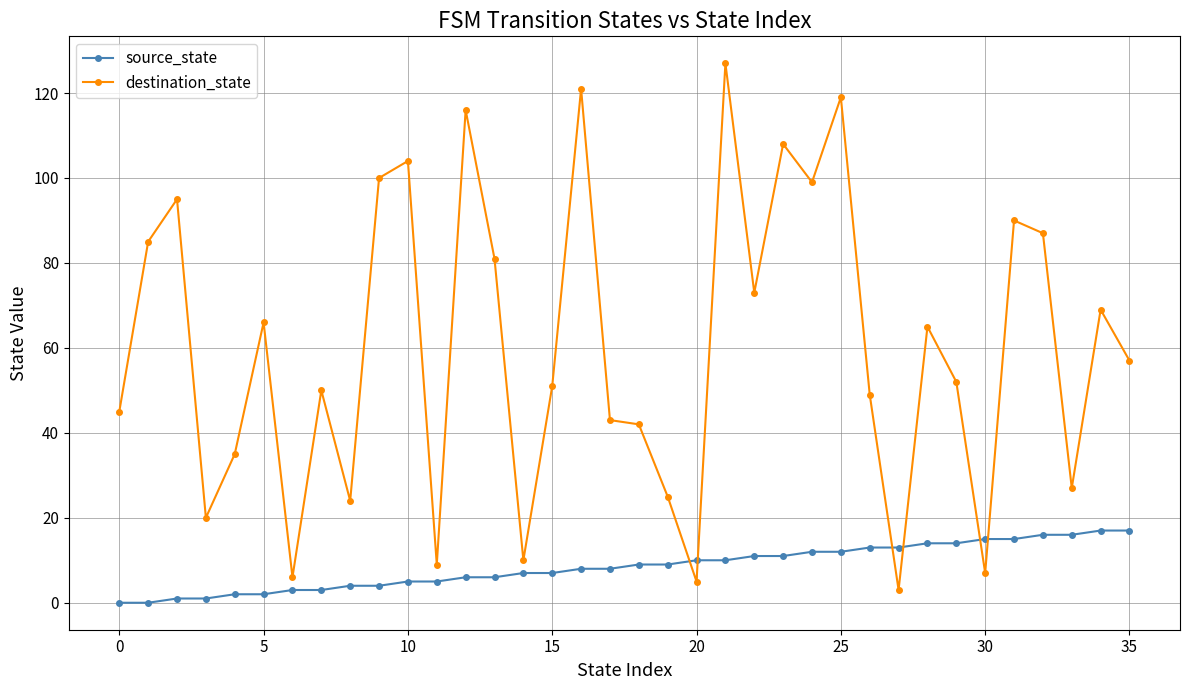

What is the value of the destination_state point at the 27th from the left?

49